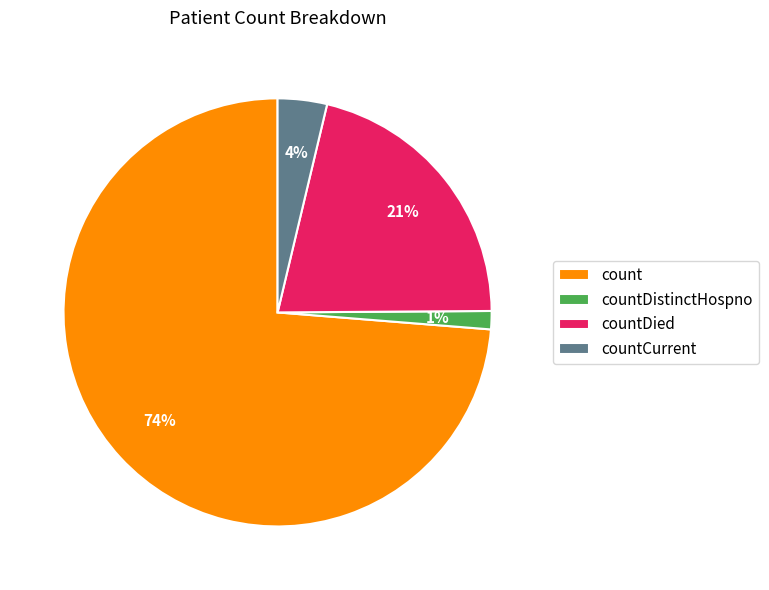

Is it true that count is 74% of the pie?

True